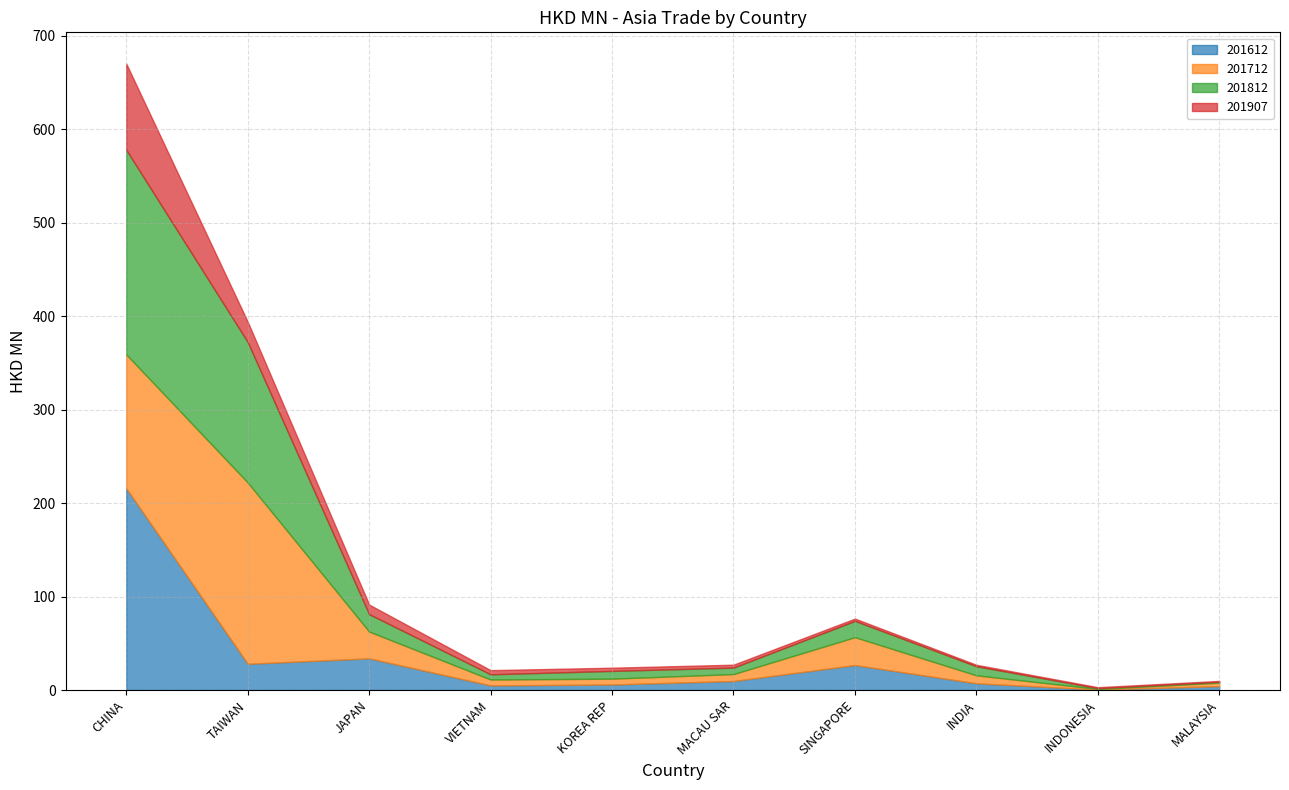

How many data points in 201612 are less than 9?

5